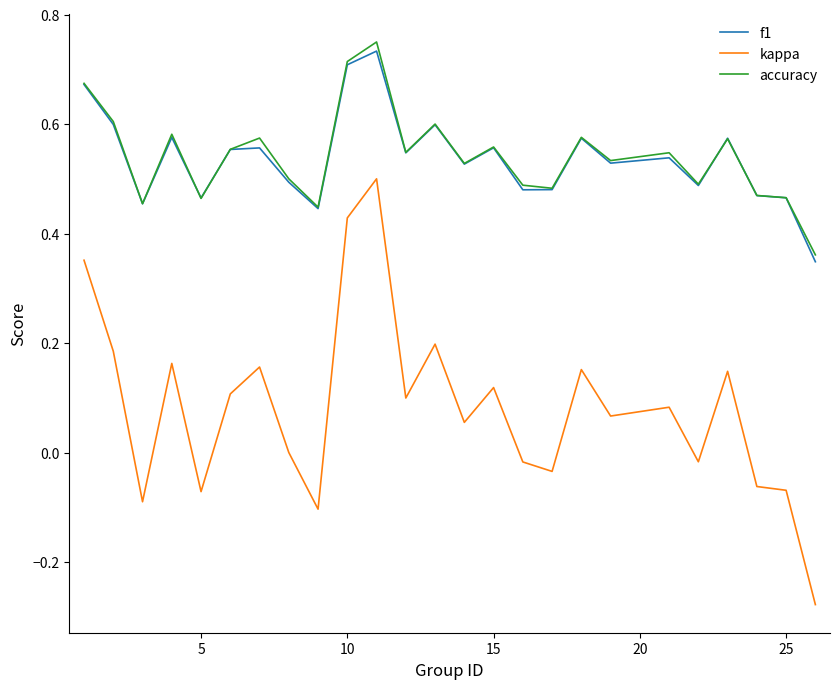

How many lines are shown in the chart?

3